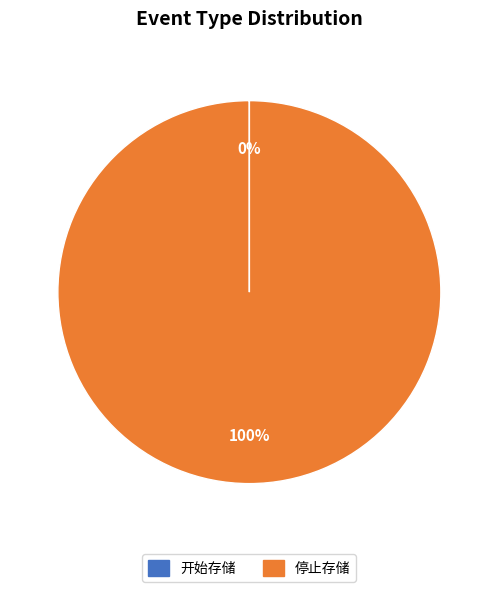

To the nearest percent, what percentage of the pie is 停止存储?

100%